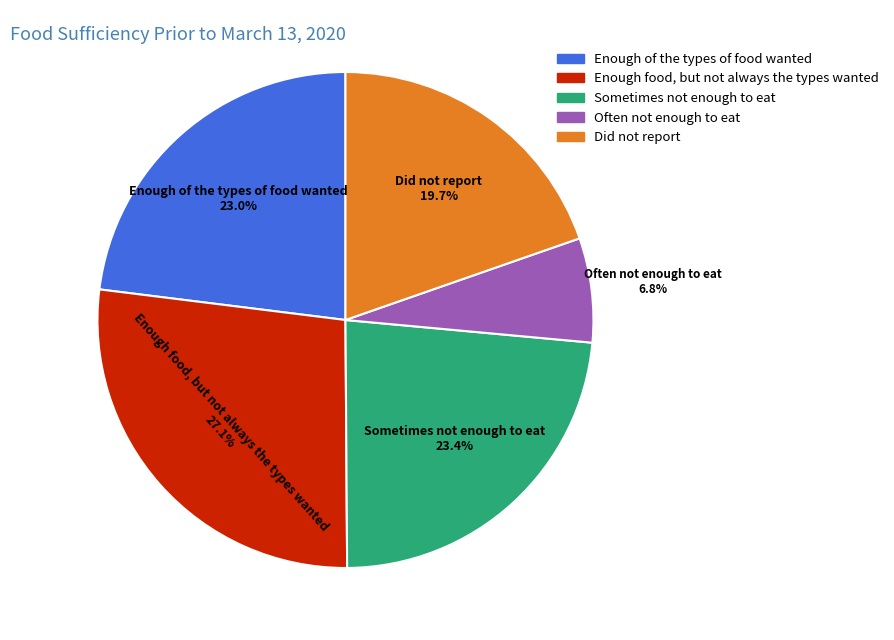

Rank the categories by value from lowest to highest.

Often not enough to eat, Did not report, Enough of the types of food wanted, Sometimes not enough to eat, Enough food, but not always the types wanted